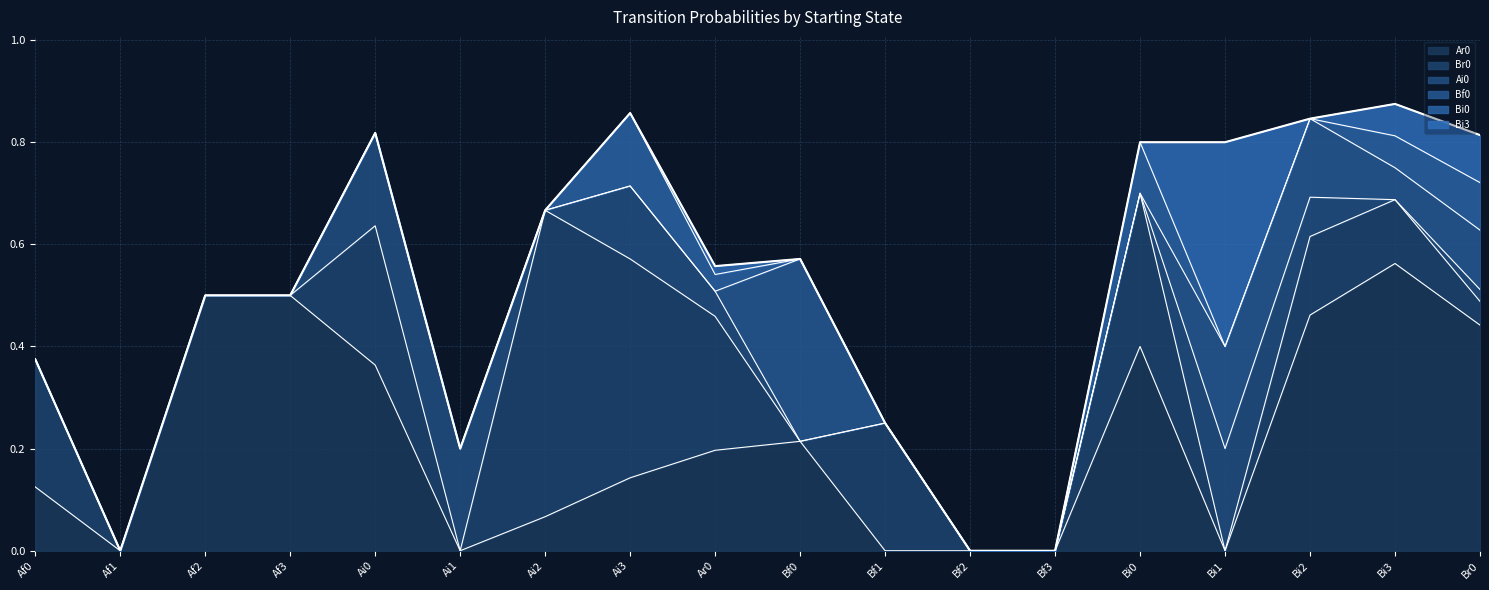

Is it true that Ar0 equals 0.0 at Bf1?

True